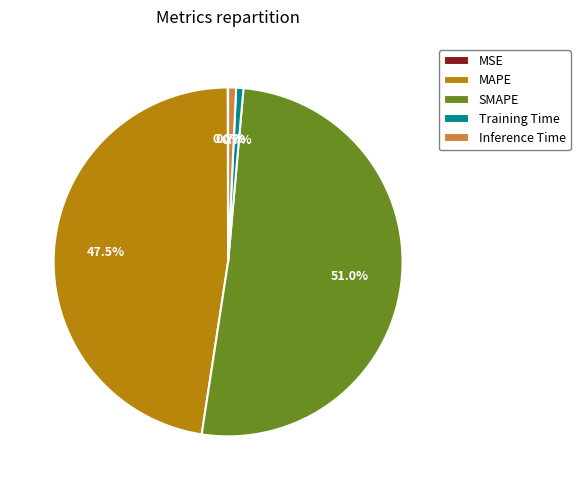

Combined, do SMAPE and Training Time account for over 50%?

Yes